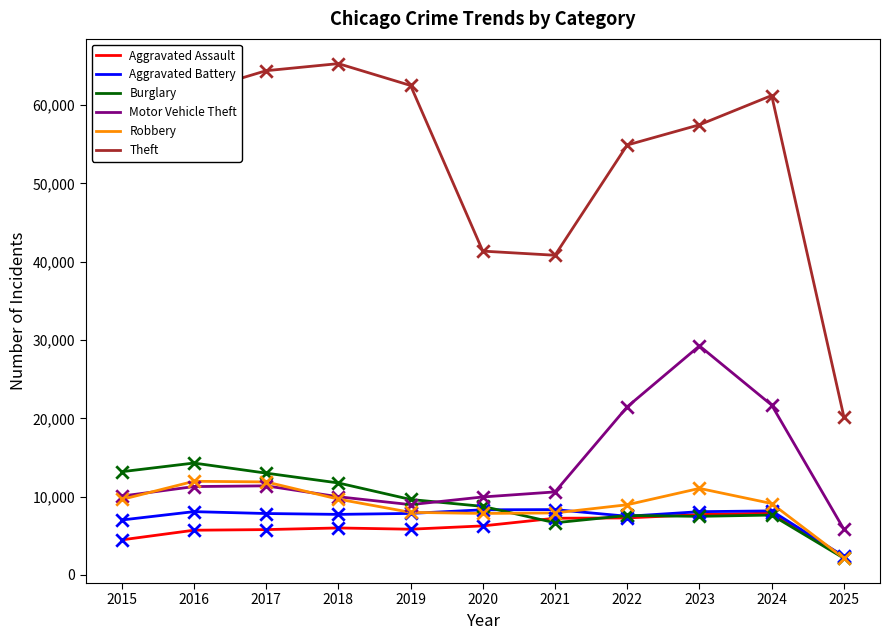

What is the total value across all series at 2023?

121061